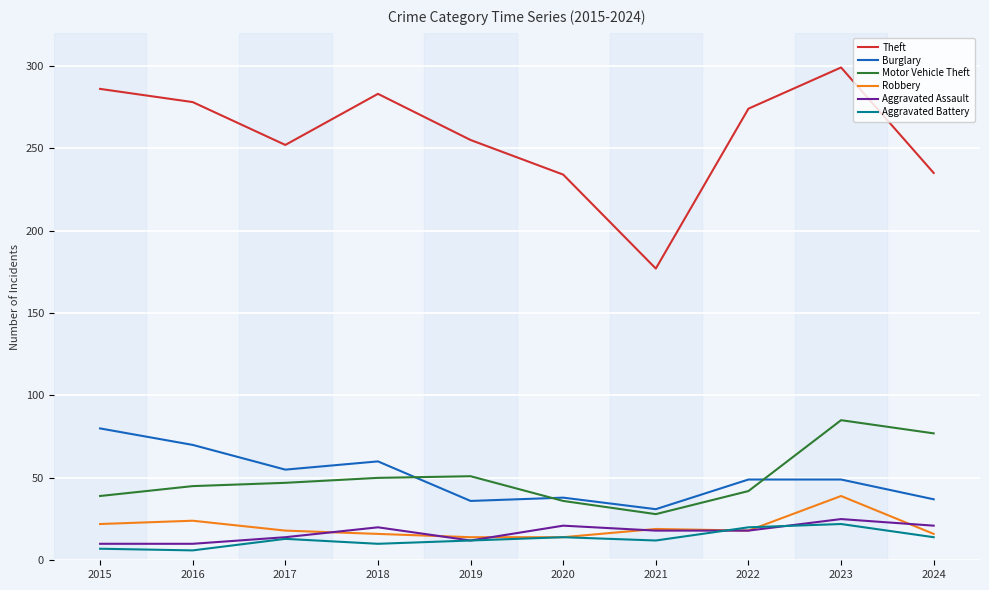

What are all the series names shown in the legend?

Theft, Burglary, Motor Vehicle Theft, Robbery, Aggravated Assault, Aggravated Battery